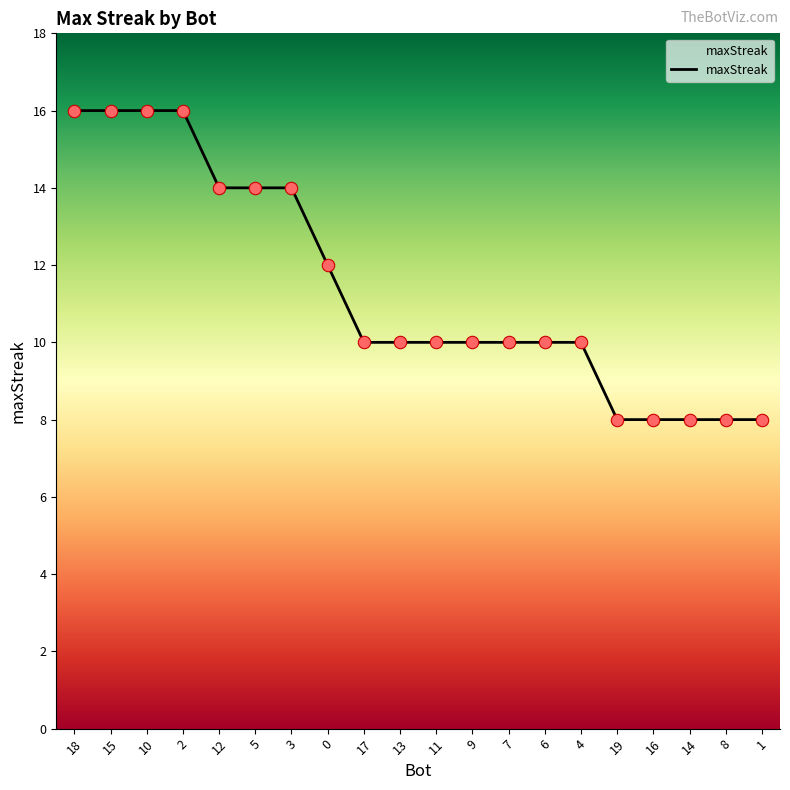

What is the change in value from 11 to 8?

-2